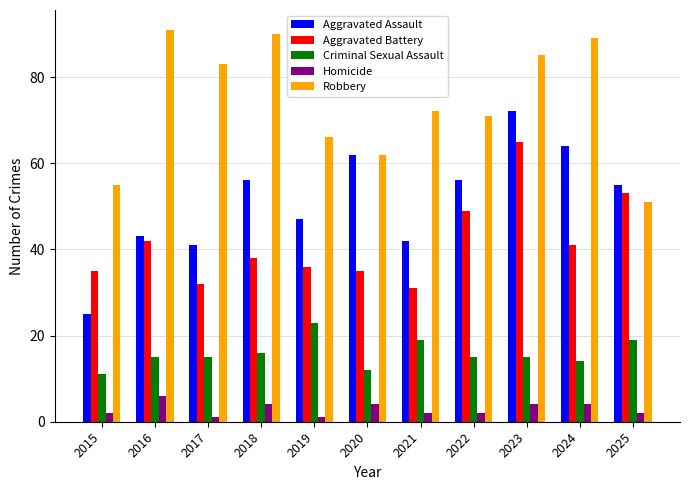

Which series has the largest total across all categories?

Robbery